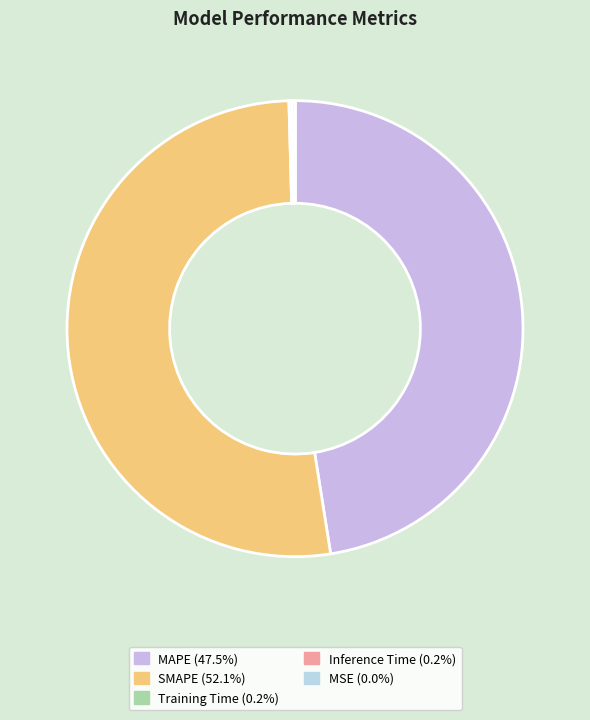

True or false: SMAPE accounts for 52% of the total.

True